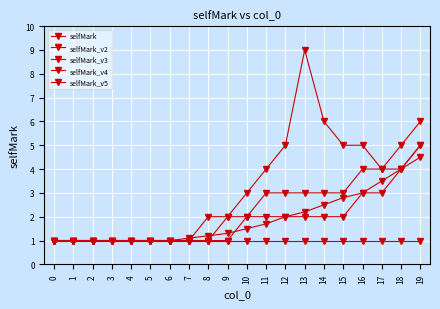

True or false: selfMark_v2 has a value of 1.8 at 4.

False